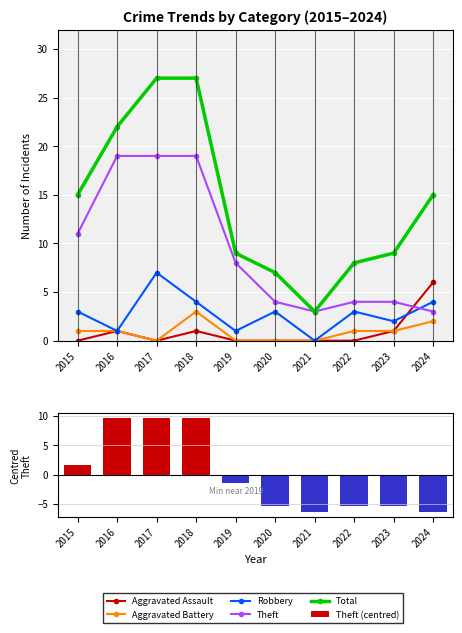

Does the chart contain any negative values?

Yes